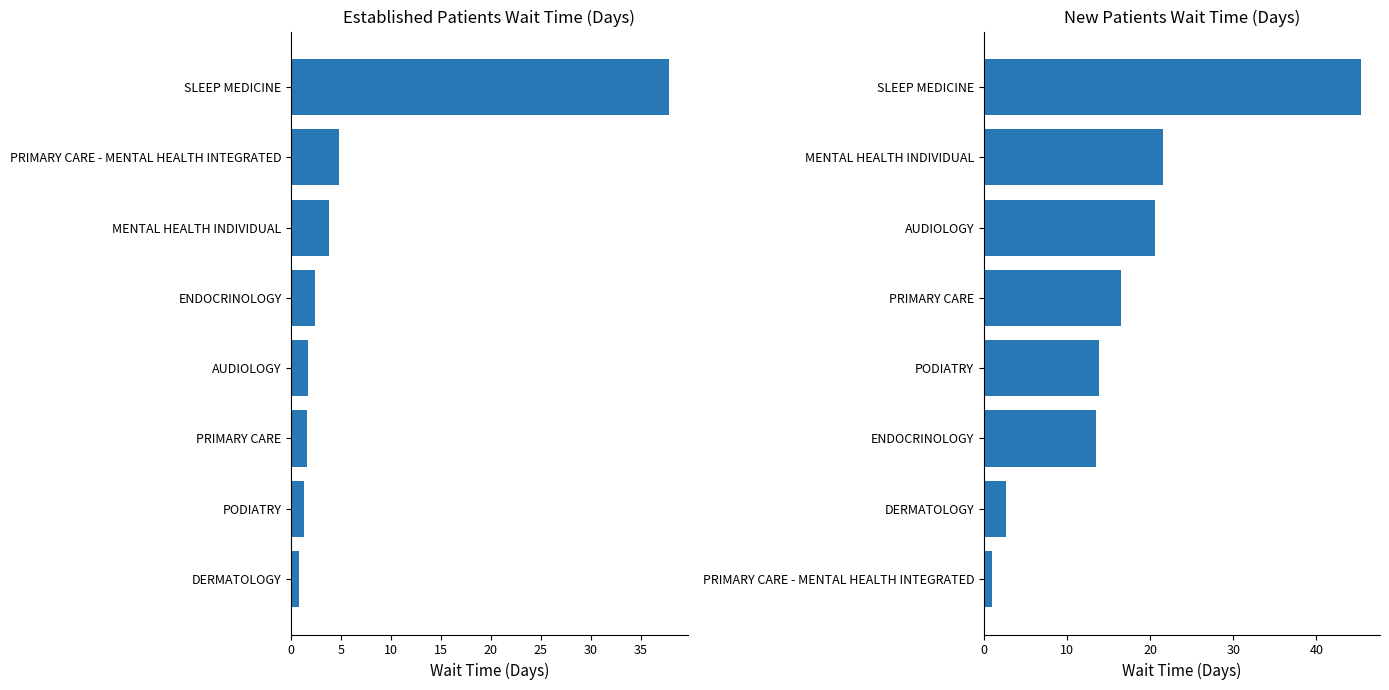

Does the chart contain any negative values?

No